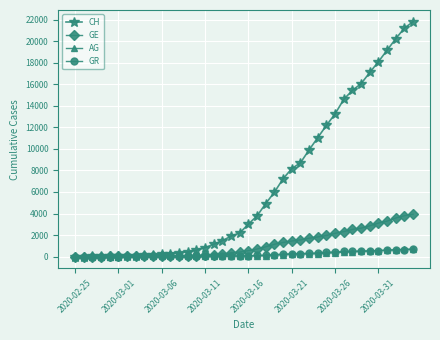

Which series has the largest total across all categories?

CH